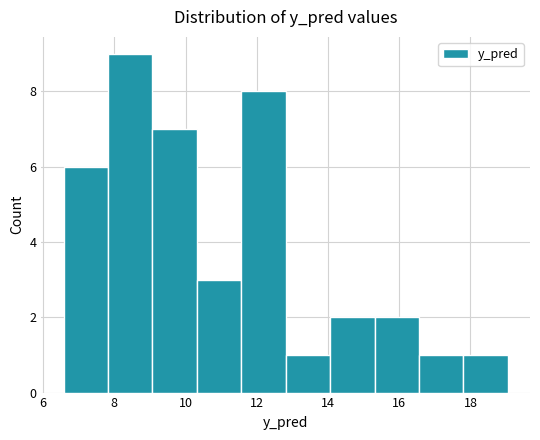

Reading left to right, transcribe this chart: for each bar, give the range it covers on the x-axis and its height. Neither the bar edges nor the heights are printed on the chart, so give them approximately, as read against the axes.

6.6 to 7.8: 6
7.8 to 9.0: 9
9.0 to 10.4: 7
10.4 to 11.6: 3
11.6 to 12.8: 8
12.8 to 14.0: 1
14.0 to 15.4: 2
15.4 to 16.6: 2
16.6 to 17.8: 1
17.8 to 19.0: 1